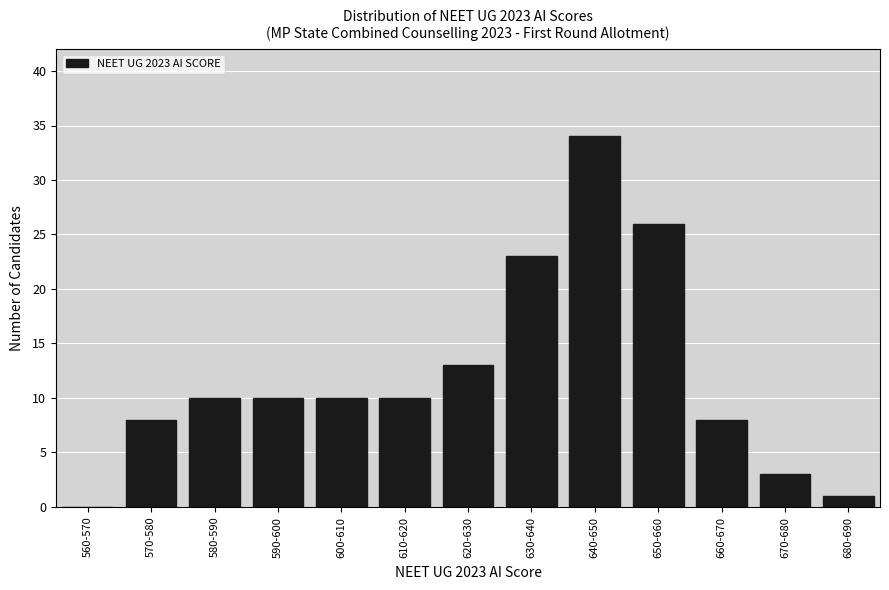

Reading left to right, list all the values displayed in this chart.

560-570=0	570-580=8	580-590=10	590-600=10	600-610=10	610-620=10	620-630=13	630-640=23	640-650=34	650-660=26	660-670=8	670-680=3	680-690=1